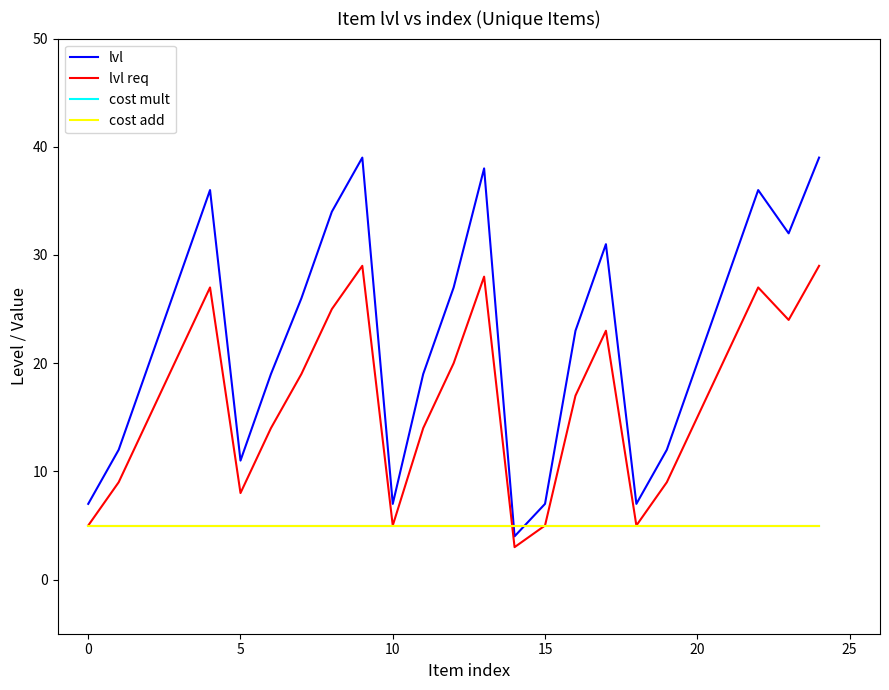

Is this an area chart (filled region under the line)?

No